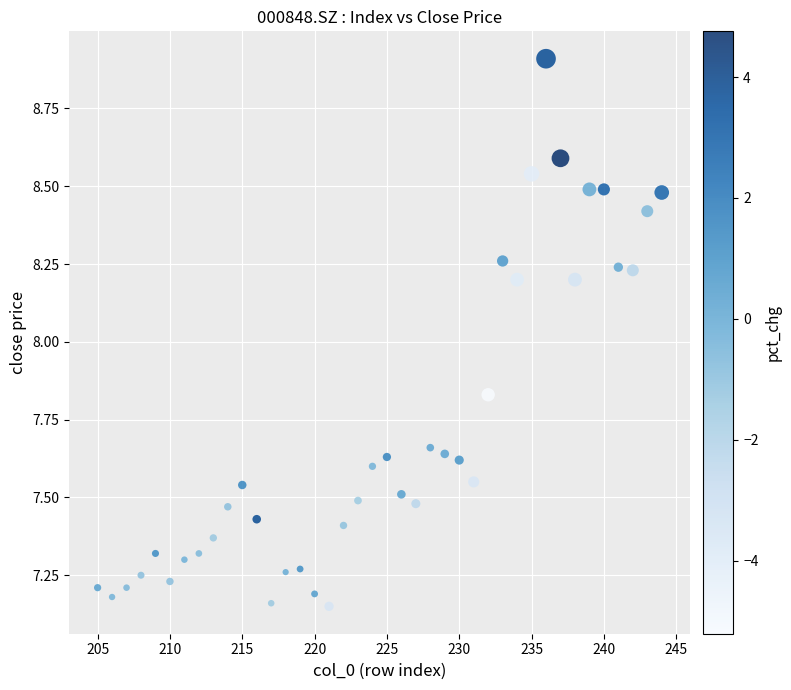

What is the range of Y values (max minus min)?

1.8